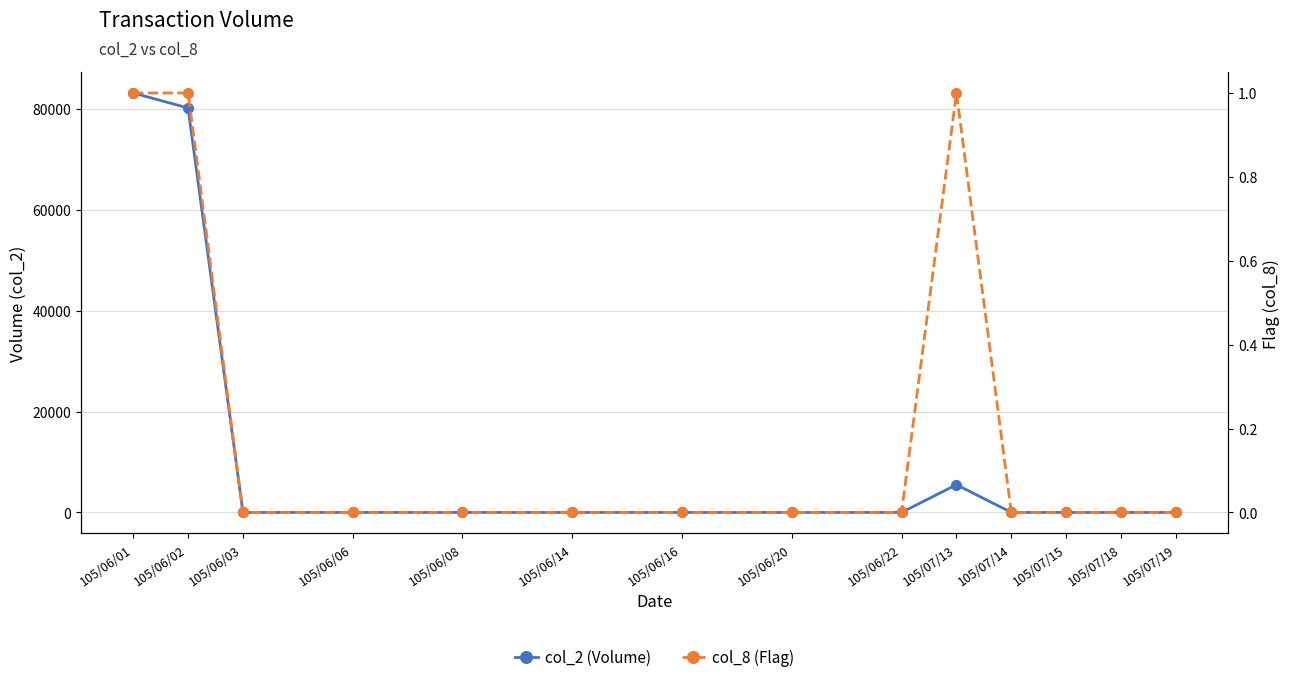

Reading left to right, what are all the values shown in this chart?

col_2 (Volume): 105/06/01=83160	105/06/02=80190	105/06/03=0	105/06/06=0	105/06/08=0	105/06/14=0	105/06/16=0	105/06/20=0	105/06/22=0	105/07/13=5500	105/07/14=0	105/07/15=0	105/07/18=0	105/07/19=0
col_8 (Flag): 105/06/01=1	105/06/02=1	105/06/03=0	105/06/06=0	105/06/08=0	105/06/14=0	105/06/16=0	105/06/20=0	105/06/22=0	105/07/13=1	105/07/14=0	105/07/15=0	105/07/18=0	105/07/19=0